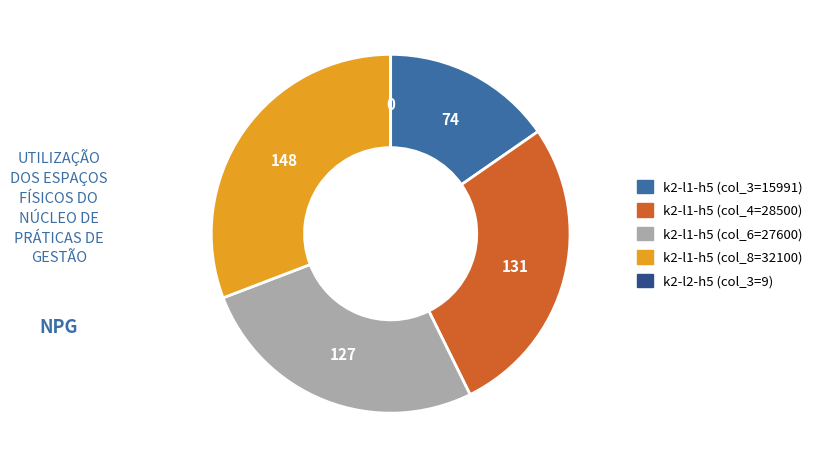

True or false: k2-l1-h5 (col_8=32100) accounts for 31% of the total.

True